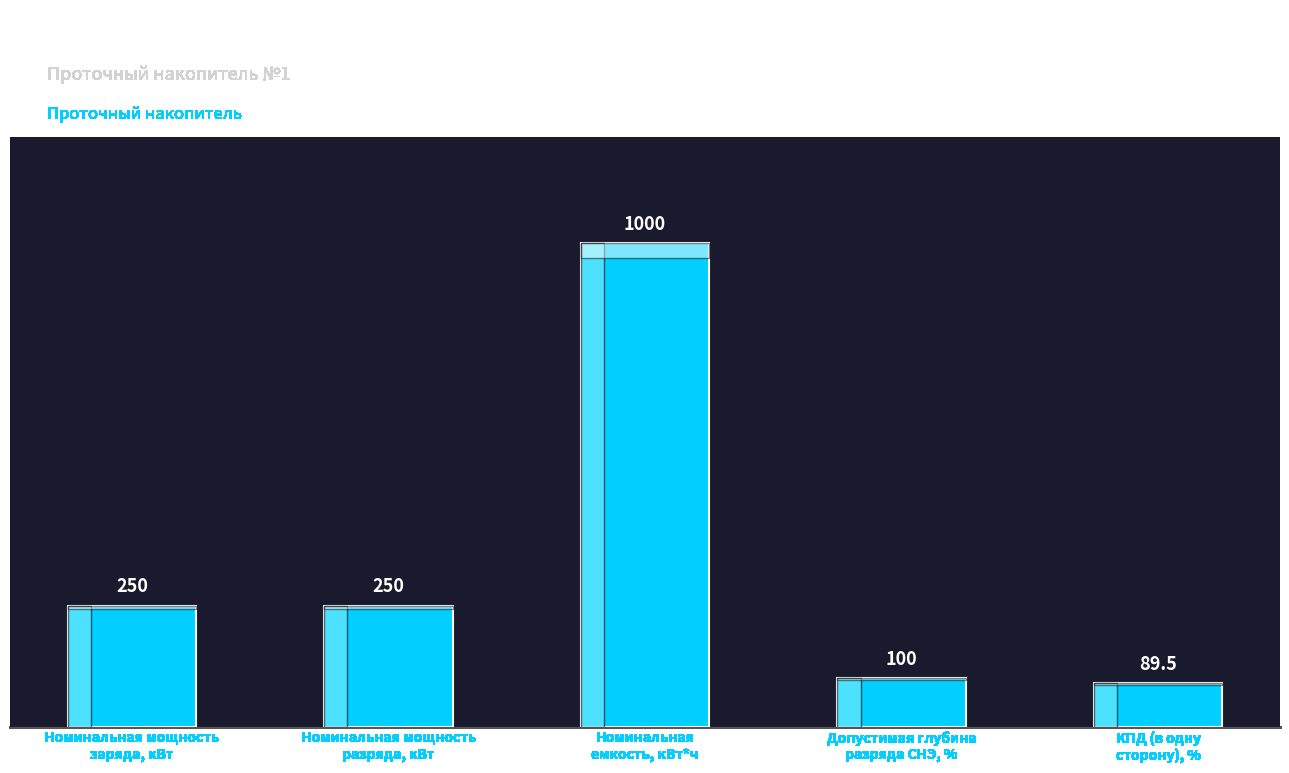

How many values are below 250?

2